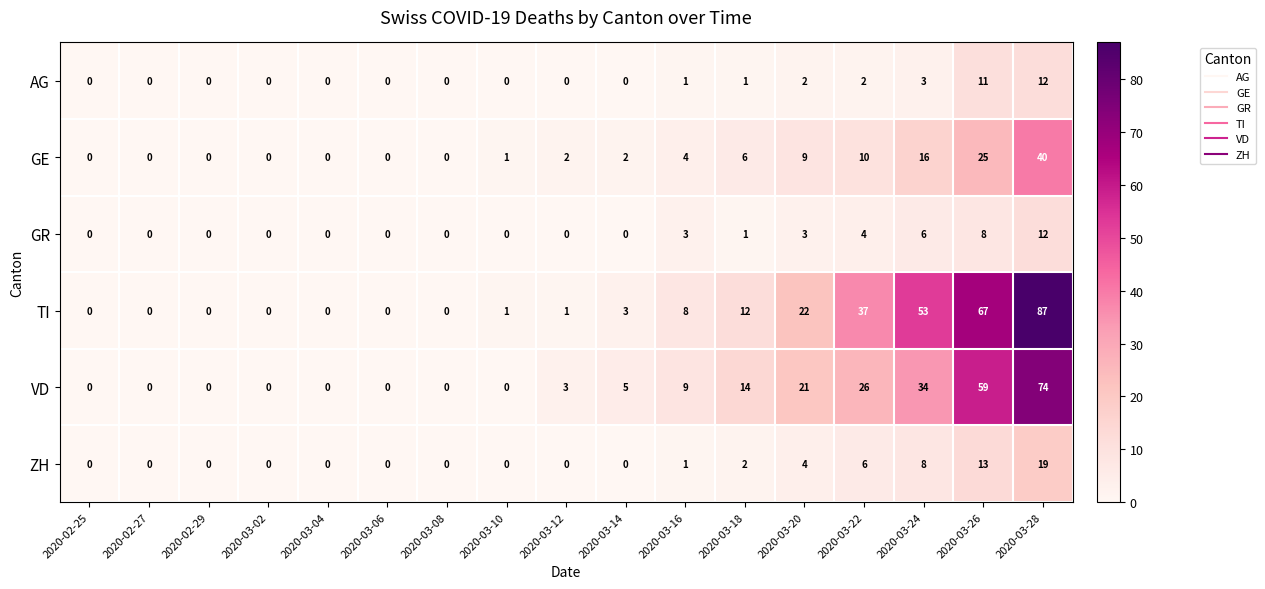

True or false: VD has a value of 26 at 2020-03-22.

True